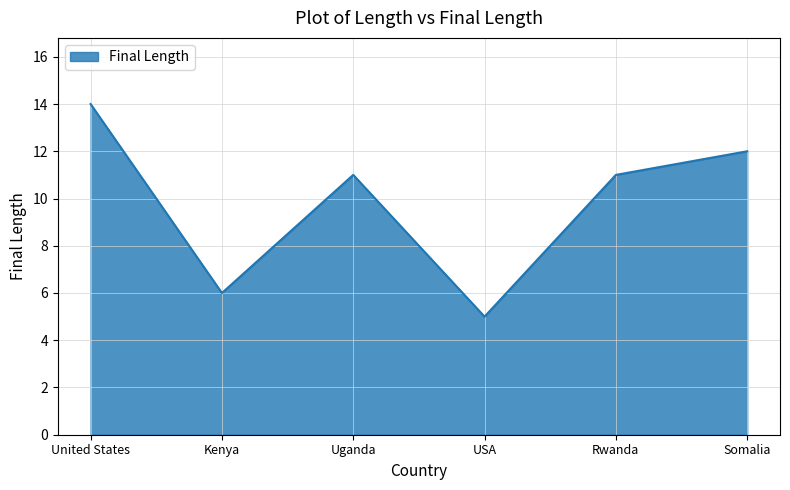

How many values are between 6 and 12?

4